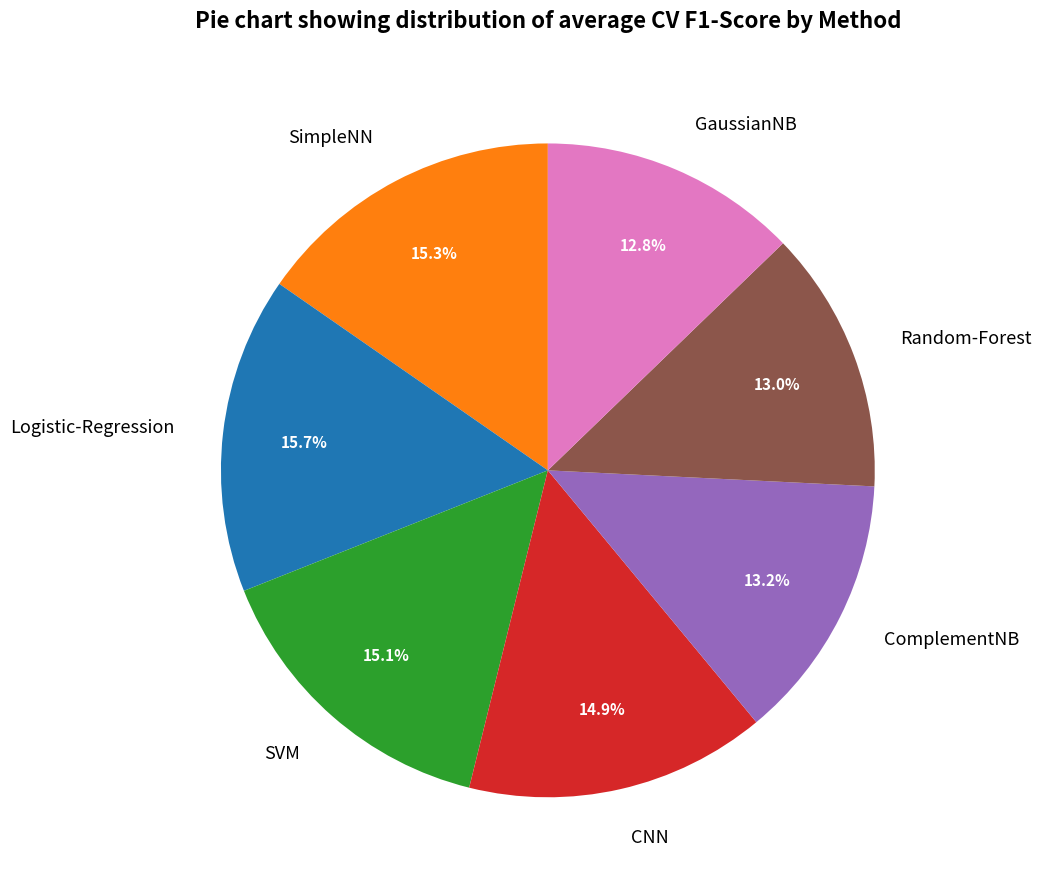

What percentage is NOT represented by Random-Forest?

87.0%